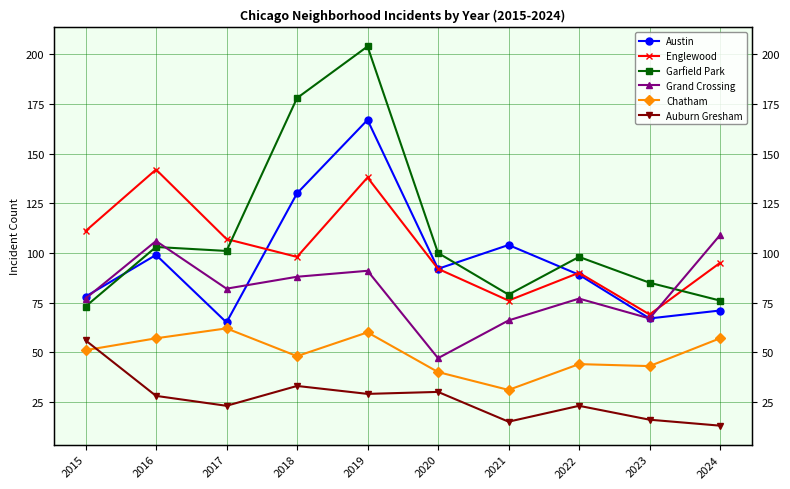

How many lines are shown in the chart?

6